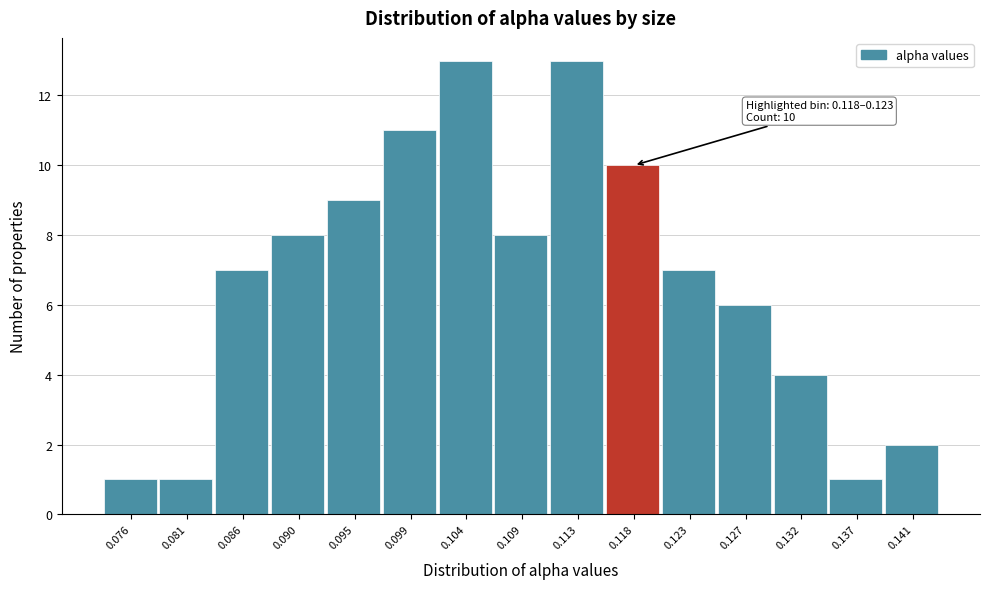

Reading right to left, extract all data points from this chart.

0.141=2	0.137=1	0.132=4	0.127=6	0.123=7	0.118=10	0.113=13	0.109=8	0.104=13	0.099=11	0.095=9	0.090=8	0.086=7	0.081=1	0.076=1